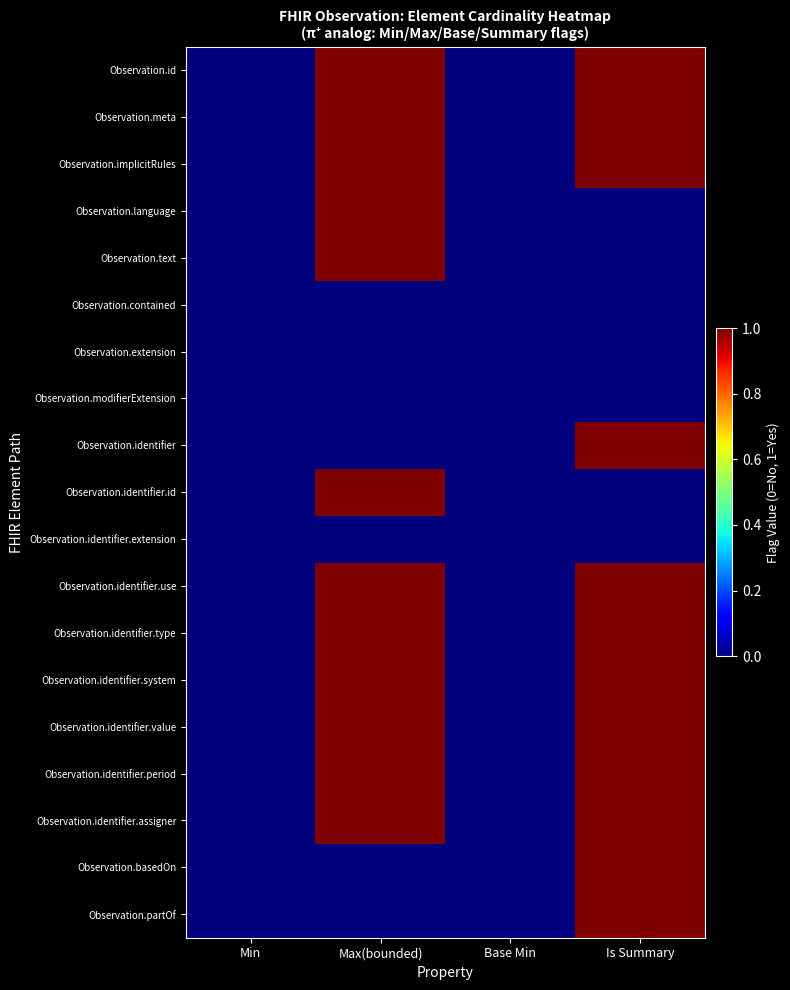

At how many categories does at least one series exceed 0?

2